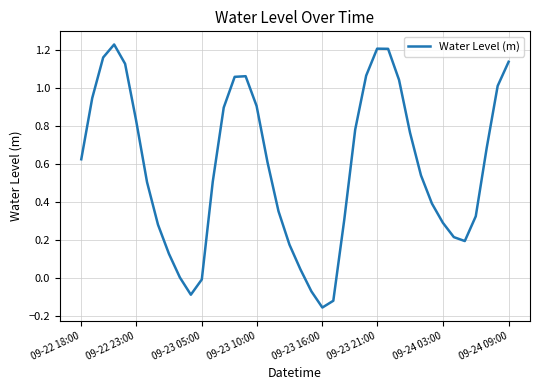

What is the difference between the maximum and minimum values?

1.4